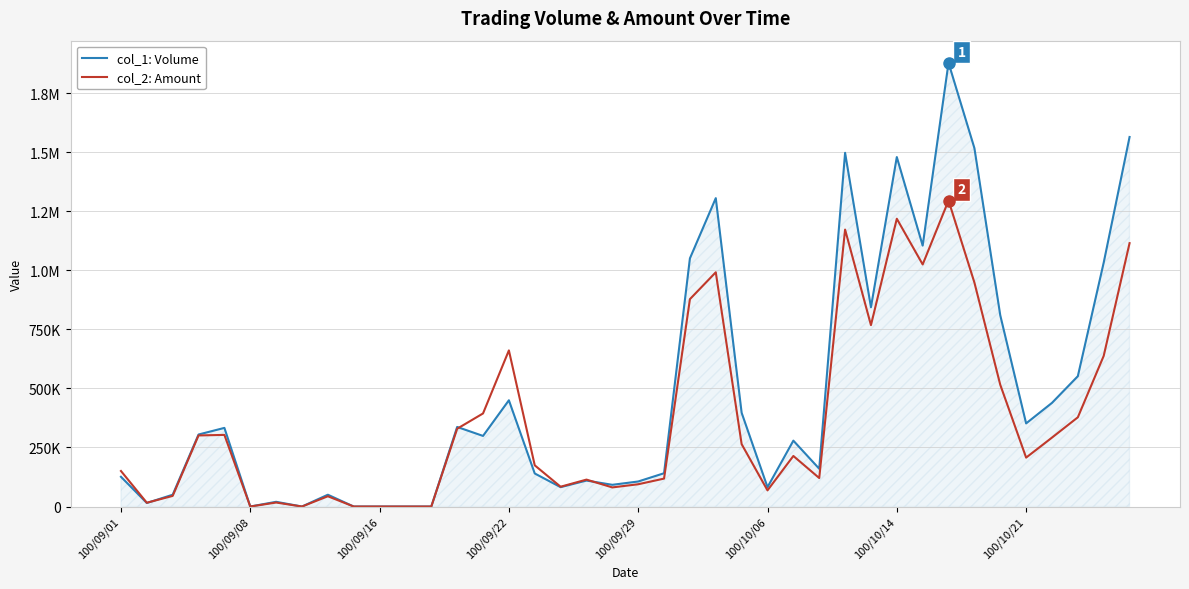

What are all the series names shown in the legend?

col_1: Volume, col_2: Amount